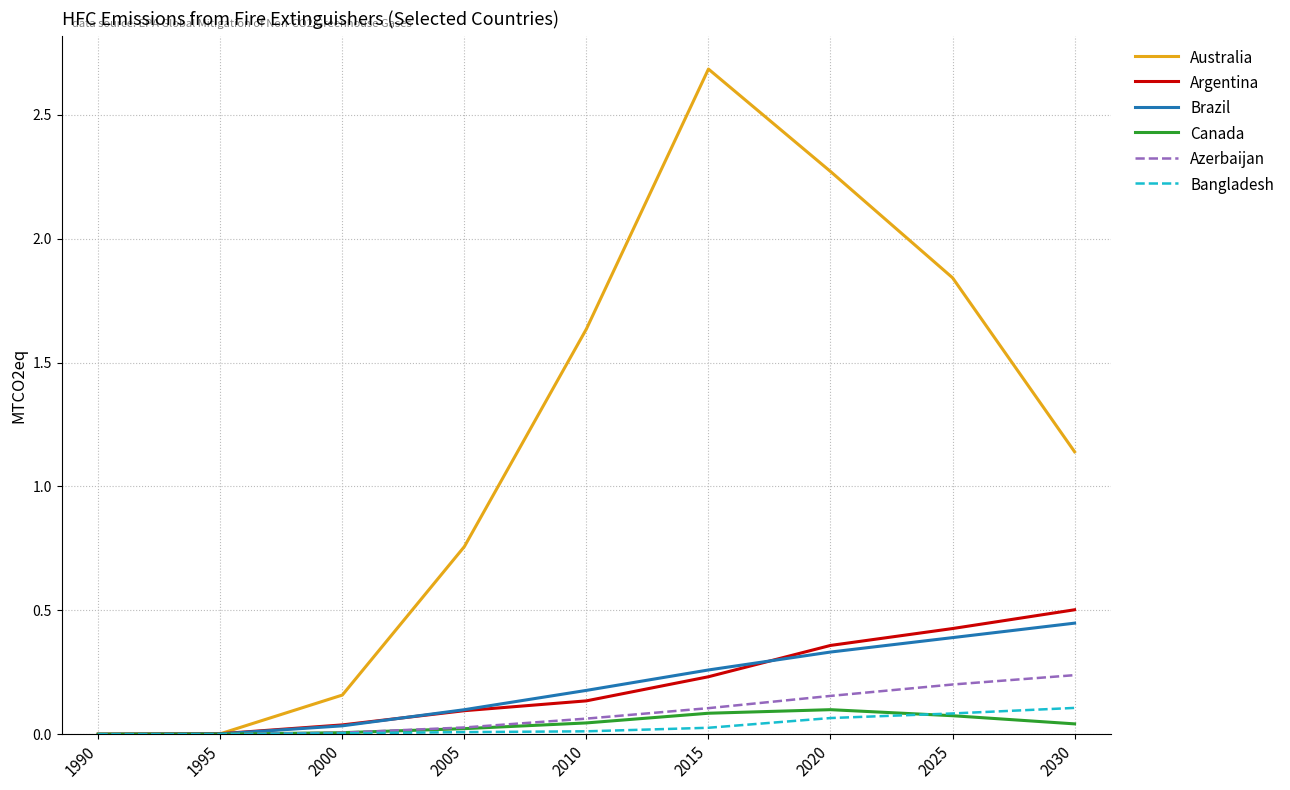

True or false: Argentina has a value of 0.2 at 2015.

True